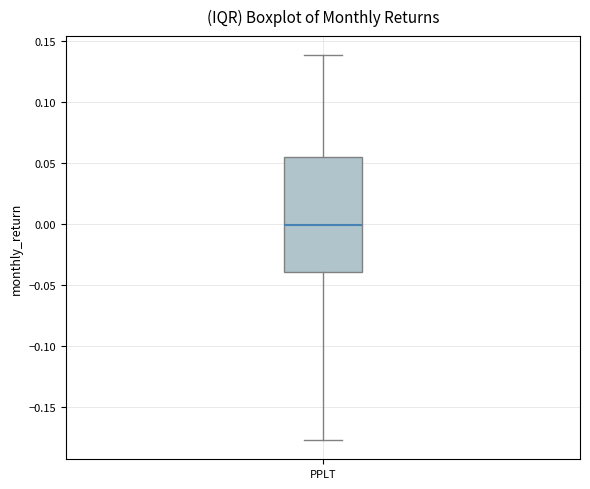

Where does the upper whisker of the box for PPLT end on the y-axis? The values are not printed on the chart, so give them approximately, as read against the axis.

0.140